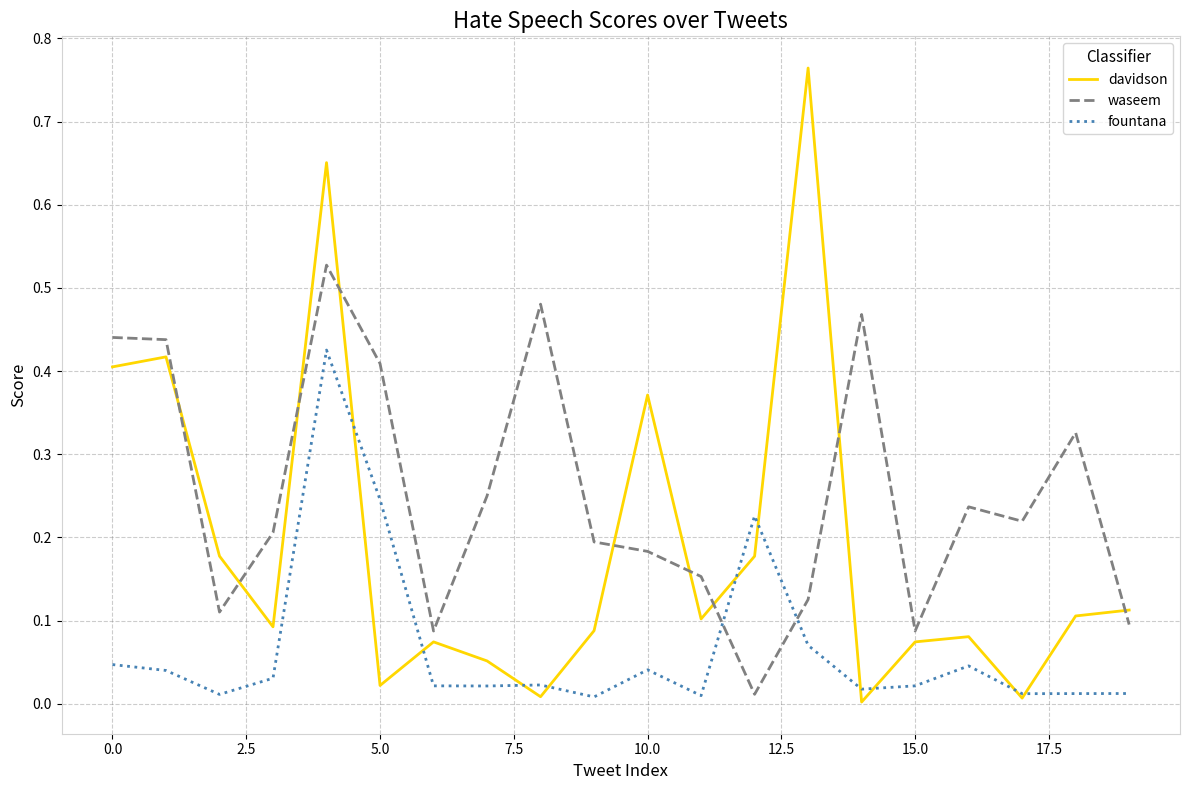

How many intersections are there between davidson and waseem?

9